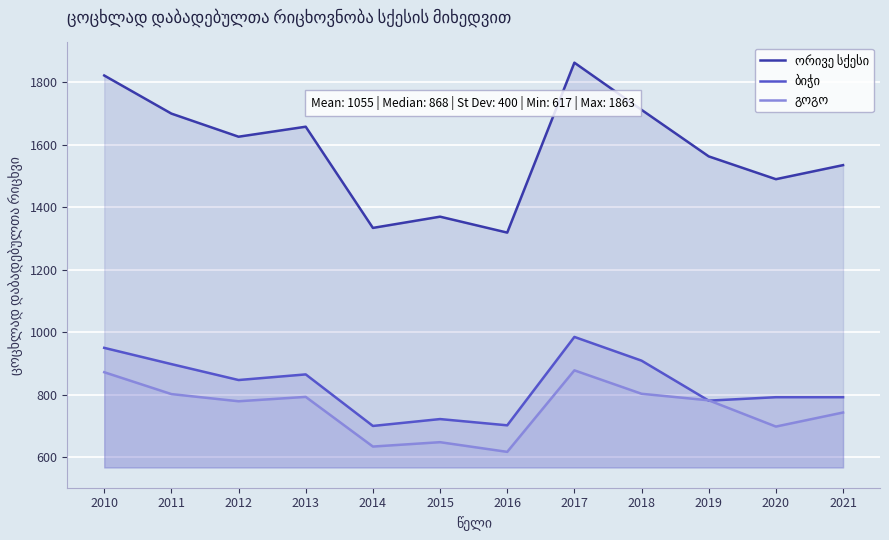

Which series has the largest range (max minus min)?

ორივე სქესი